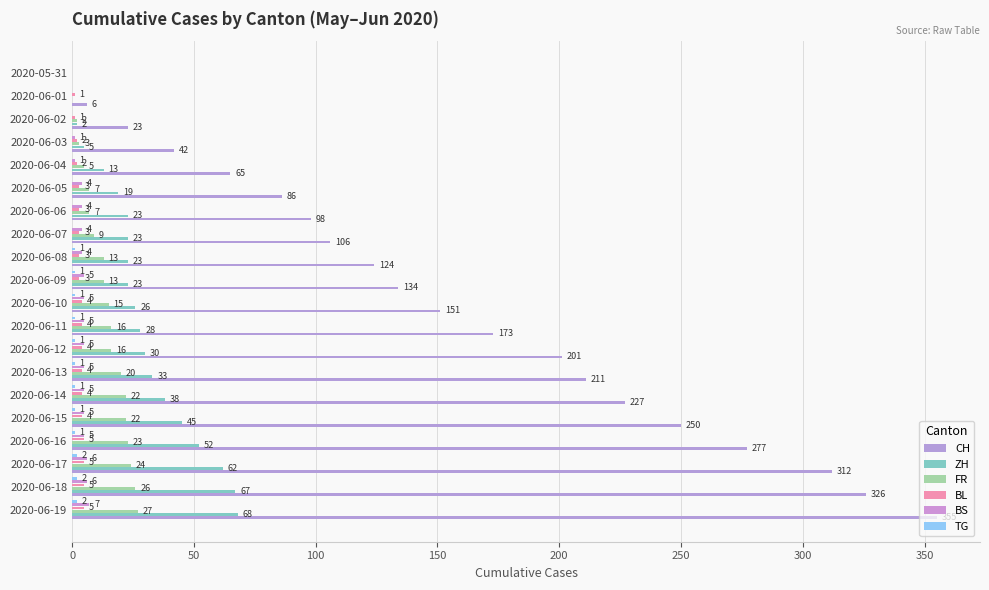

How many distinct data groups are displayed?

6